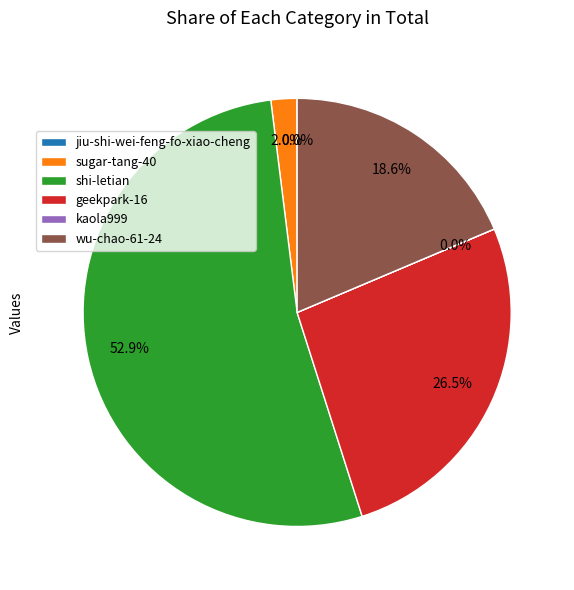

Which category accounts for the majority?

shi-letian